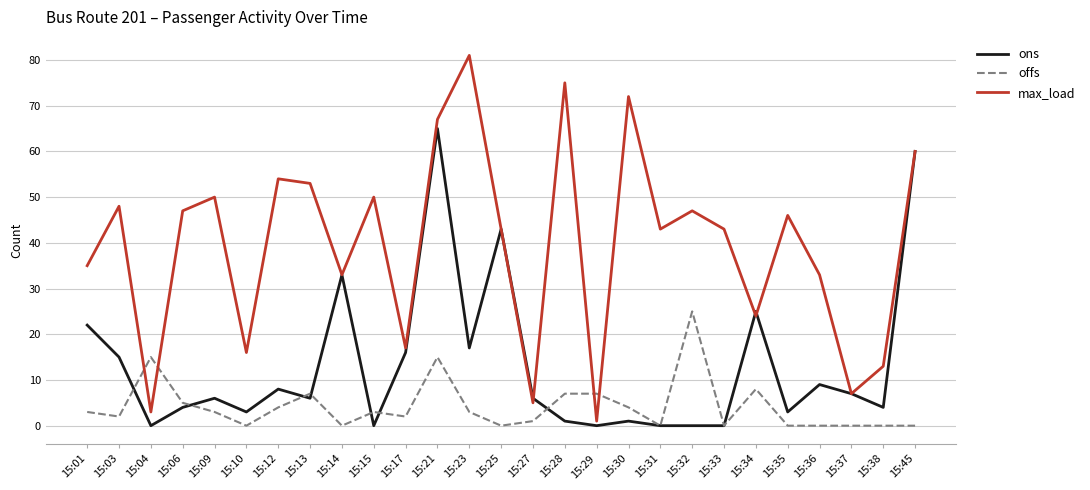

Is the value of max_load at 15:13 greater than the value of offs at 15:14?

Yes